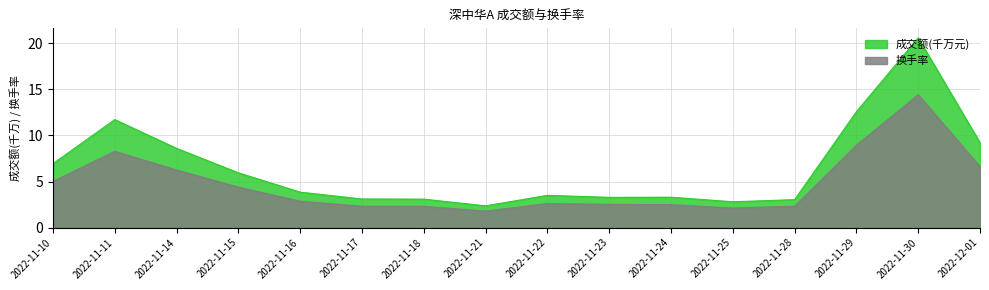

How many lines are shown in the chart?

2